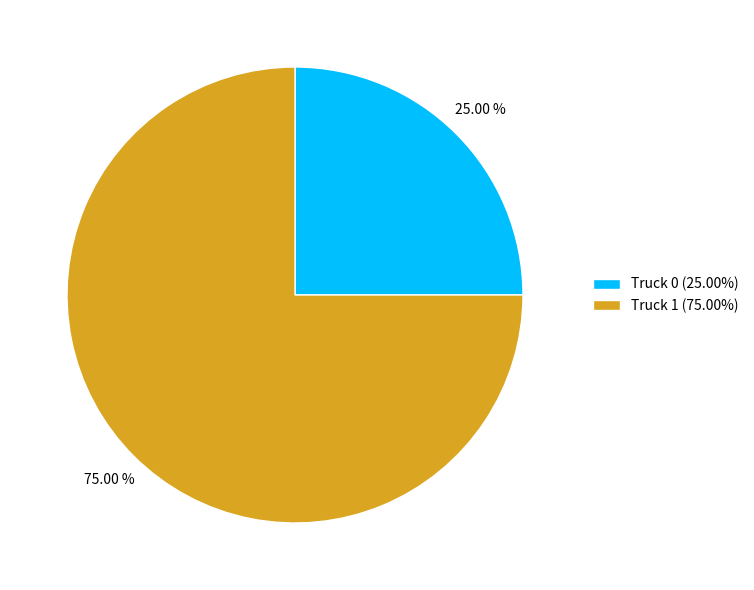

Which category has the smallest portion of the pie?

Truck 0